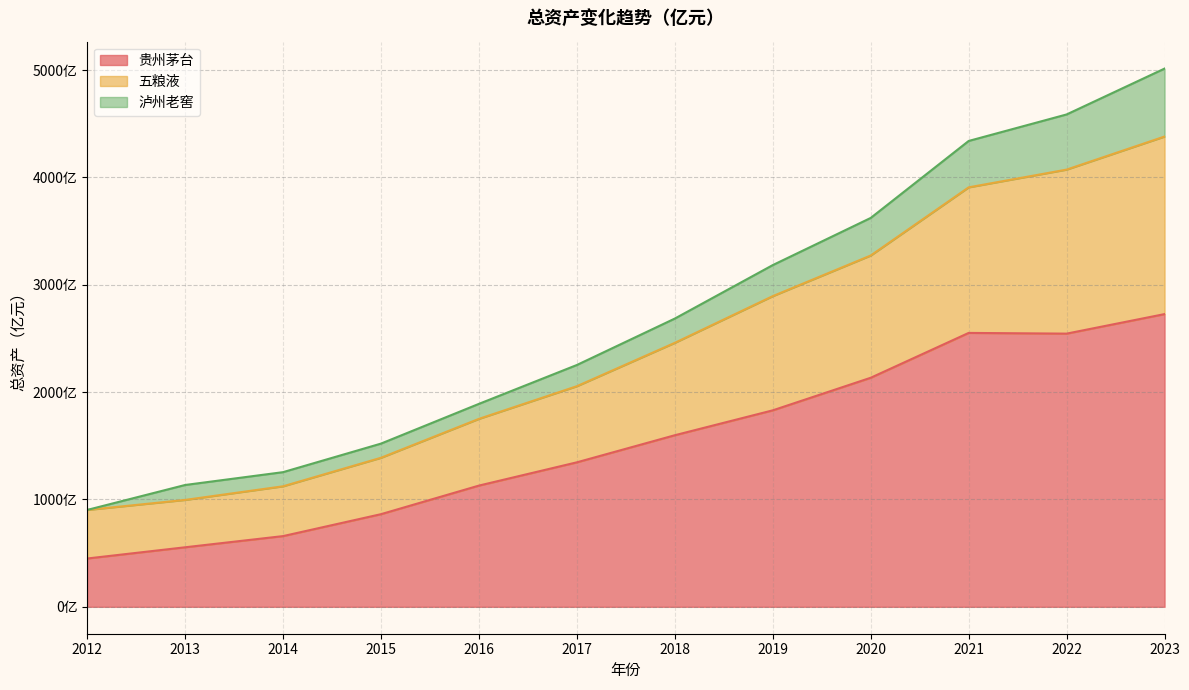

True or false: 贵州茅台 and 五粮液 cross at least once.

False